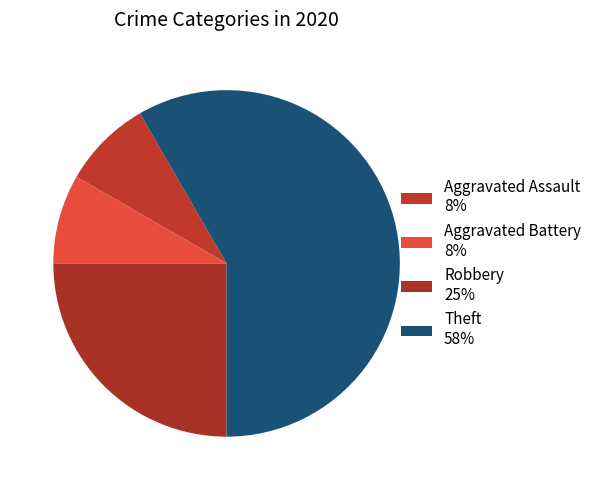

To the nearest percent, what is the difference between the Aggravated Battery and Robbery slice percentages?

17%